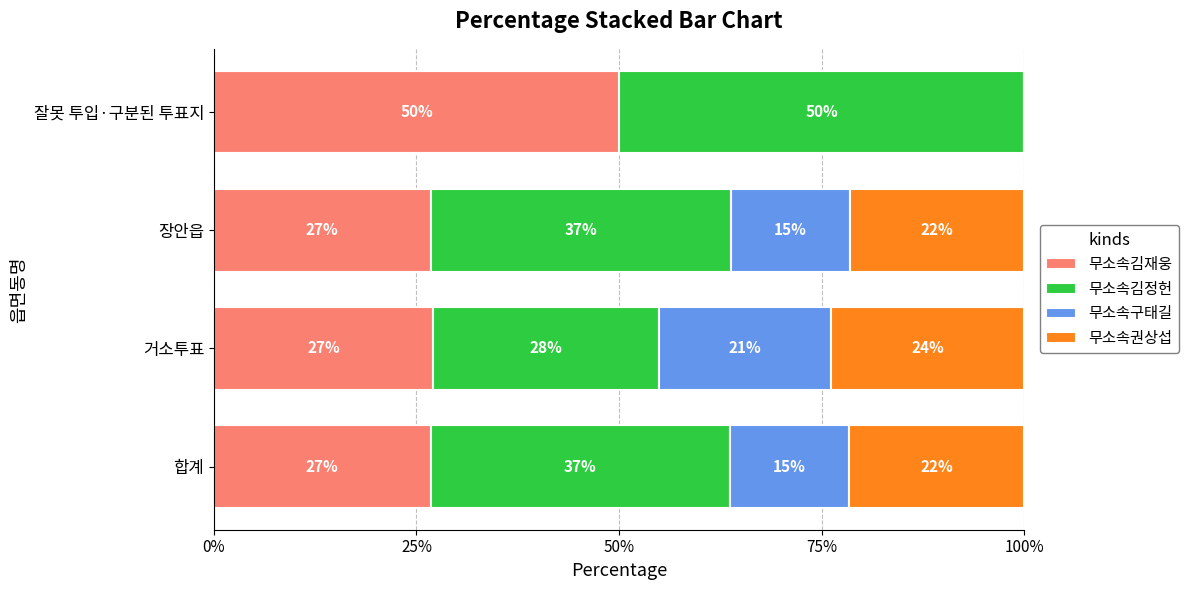

What is the total value across all series at 잘못 투입·구분된 투표지?

100.0